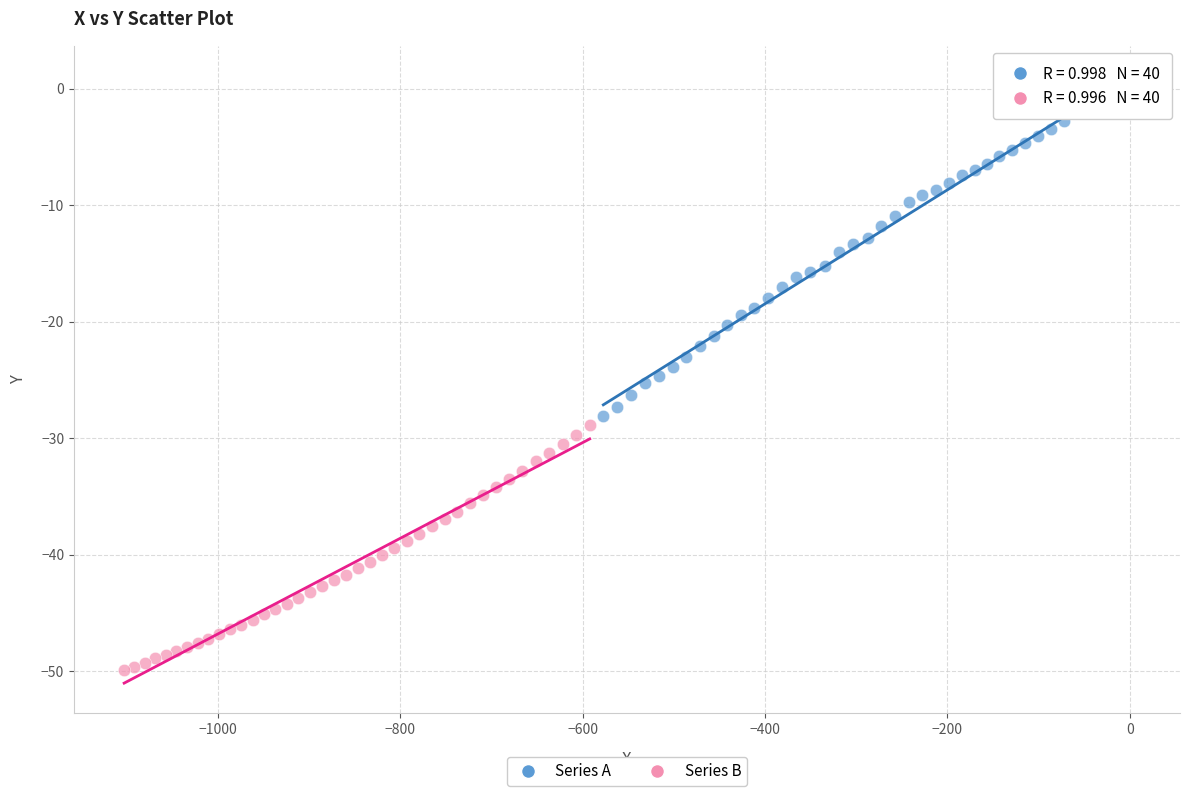

Which series contains the highest Y value?

Series A